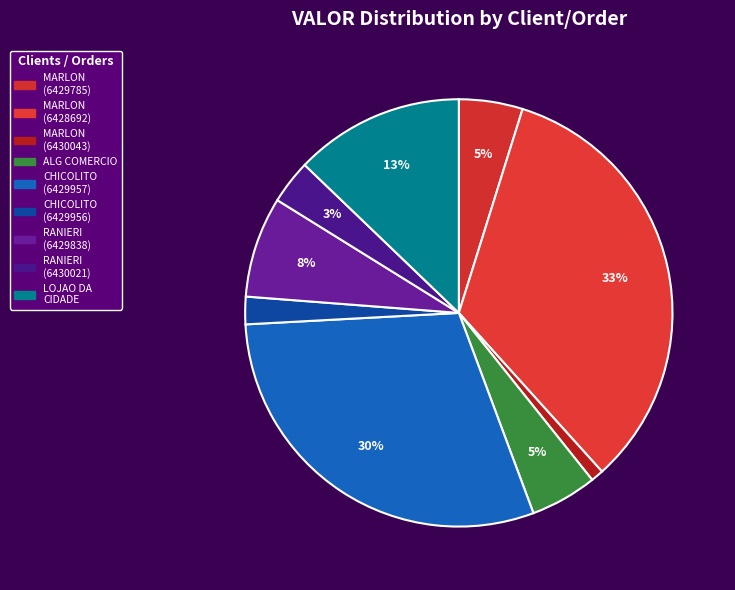

Rank the categories by value from highest to lowest.

MARLON LACERDA DE ANDRADE (6428692), CHICOLITO COM DOCES E ART P FE (6429957), LOJAO DA CIDADE LTDA, RANIERI TEOFILO SILVA (6429838), ALG COMERCIO D ARTIGOS PARA FE, MARLON LACERDA DE ANDRADE (6429785), RANIERI TEOFILO SILVA (6430021), CHICOLITO COM DOCES E ART P FE (6429956), MARLON LACERDA DE ANDRADE (6430043)